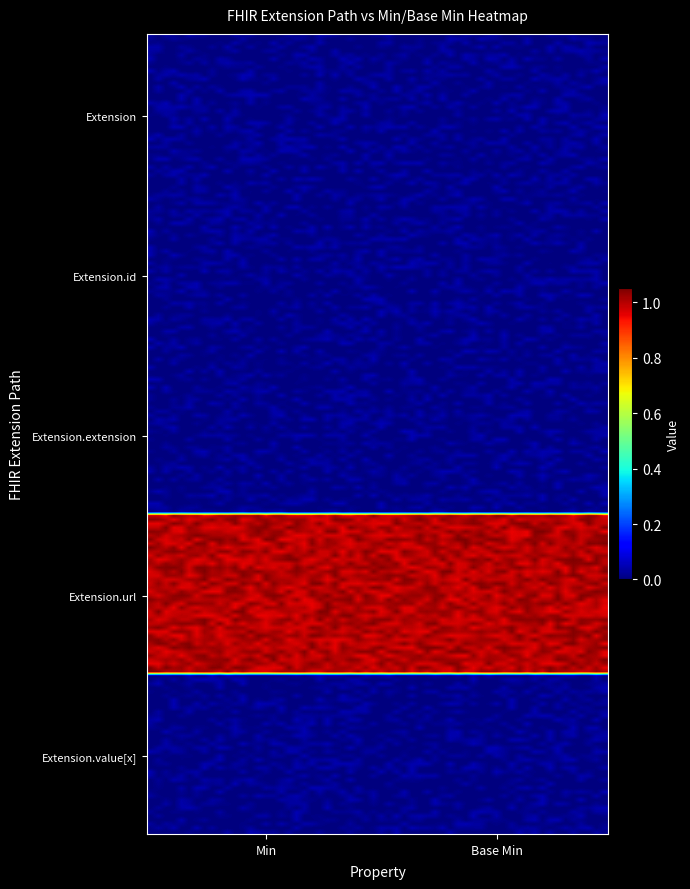

Reading right to left, extract all data points from this chart.

Extension: Base Min=0	Min=0
Extension.id: Base Min=0	Min=0
Extension.extension: Base Min=0	Min=0
Extension.url: Base Min=1	Min=1
Extension.value[x]: Base Min=0	Min=0